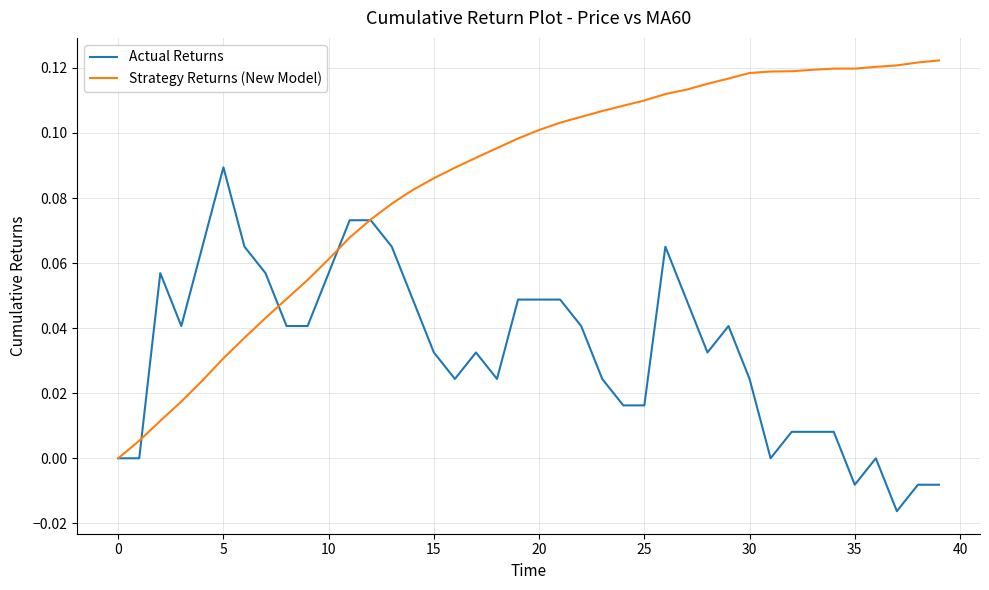

Which series has the largest total across all categories?

Strategy Returns (New Model)